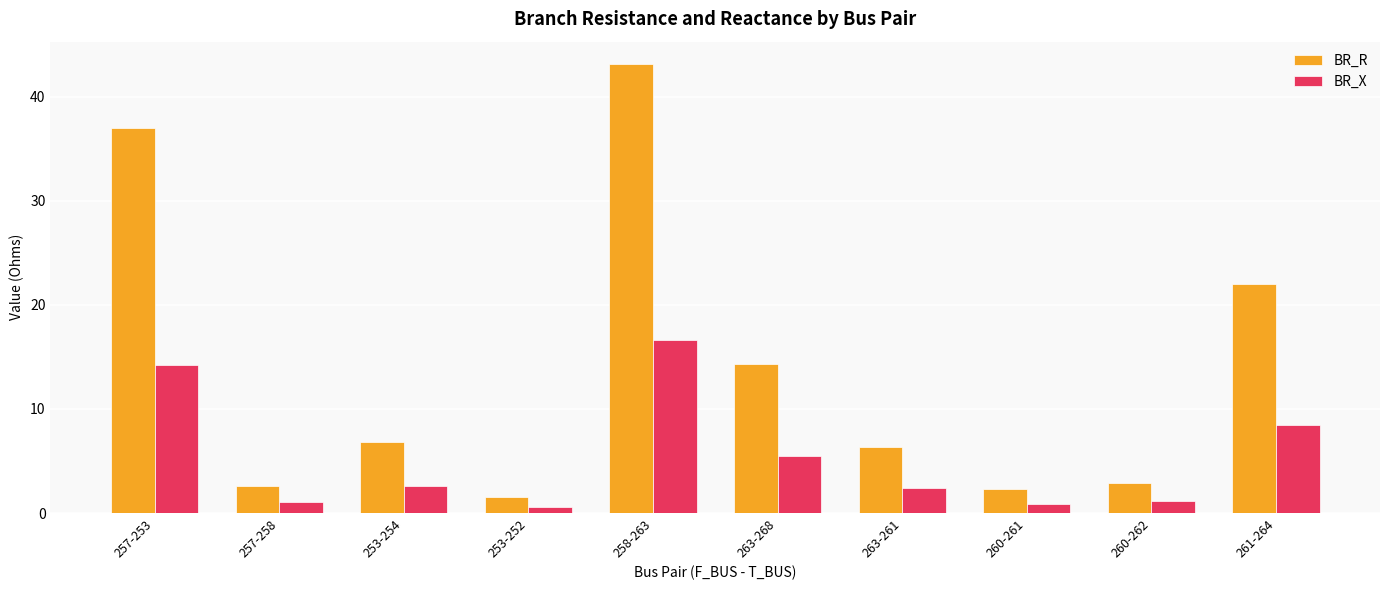

What is the lowest value of the BR_R series?

1.5